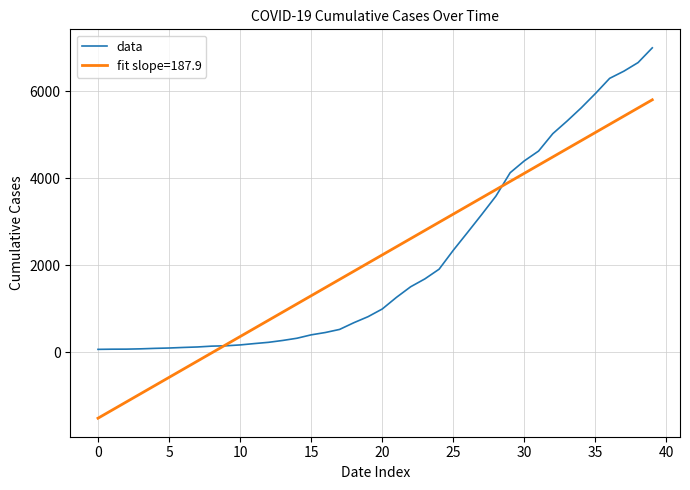

Does the chart have visible grid lines?

Yes